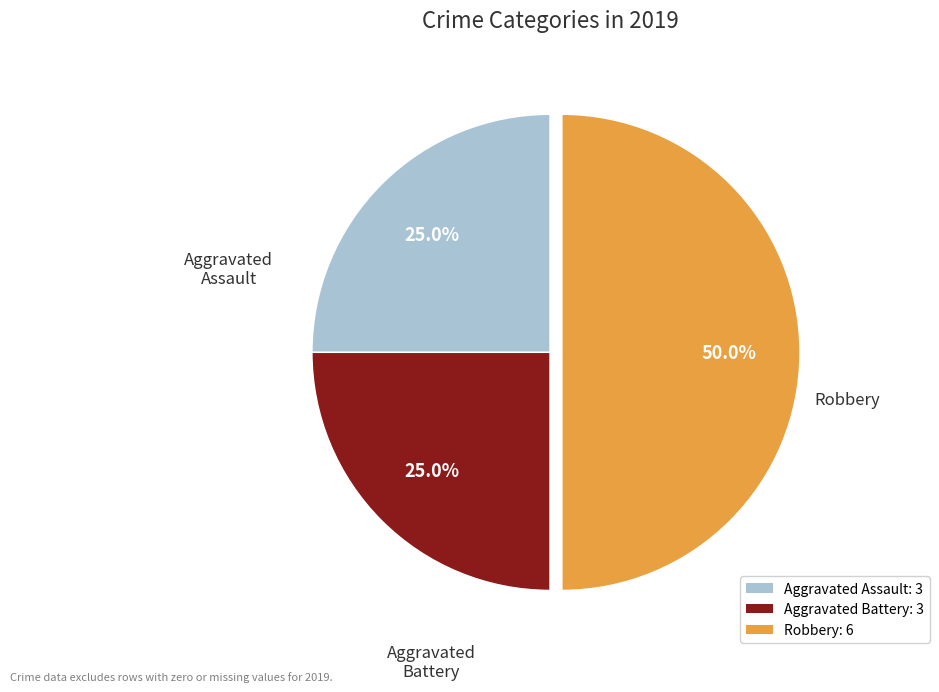

Which slice is the largest?

Robbery